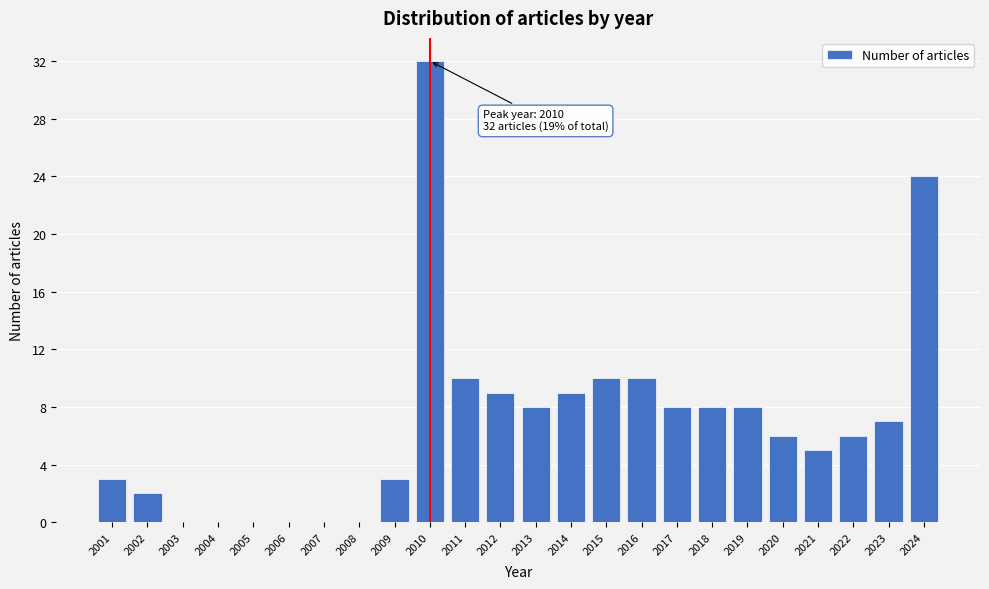

Reading left to right, transcribe all the data shown in this chart.

2001=3	2002=2	2003=0	2004=0	2005=0	2006=0	2007=0	2008=0	2009=3	2010=32	2011=10	2012=9	2013=8	2014=9	2015=10	2016=10	2017=8	2018=8	2019=8	2020=6	2021=5	2022=6	2023=7	2024=24